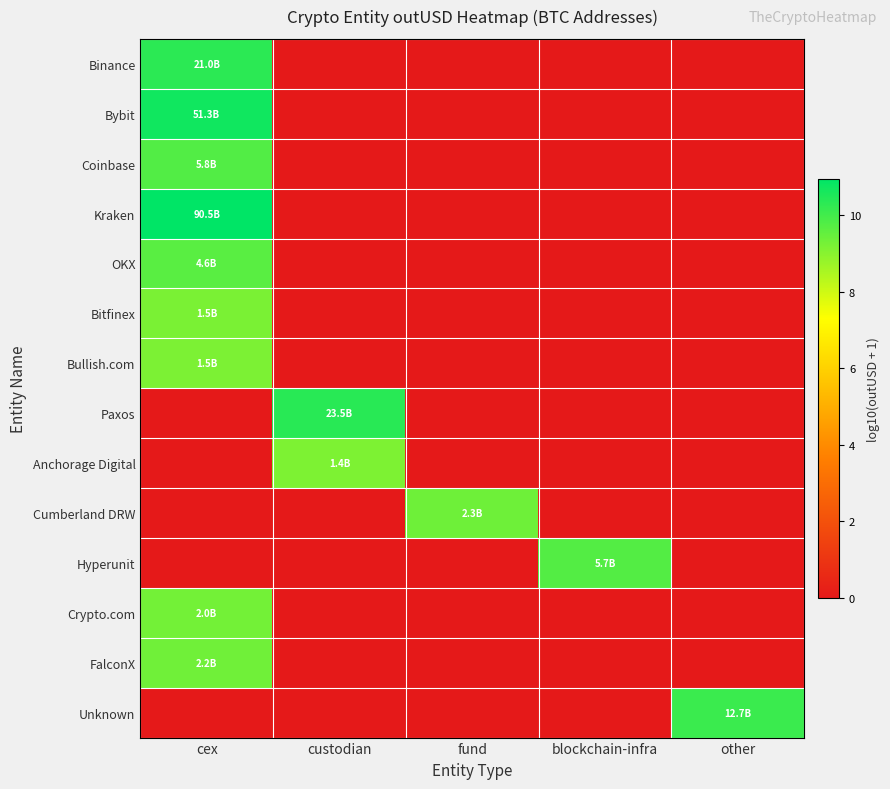

Reading left to right, transcribe all the data shown in this chart.

Binance: cex=10.3	custodian=0.0	fund=0.0	blockchain-infra=0.0	other=0.0
Bybit: cex=10.7	custodian=0.0	fund=0.0	blockchain-infra=0.0	other=0.0
Coinbase: cex=9.8	custodian=0.0	fund=0.0	blockchain-infra=0.0	other=0.0
Kraken: cex=11.0	custodian=0.0	fund=0.0	blockchain-infra=0.0	other=0.0
OKX: cex=9.7	custodian=0.0	fund=0.0	blockchain-infra=0.0	other=0.0
Bitfinex: cex=9.2	custodian=0.0	fund=0.0	blockchain-infra=0.0	other=0.0
Bullish.com: cex=9.2	custodian=0.0	fund=0.0	blockchain-infra=0.0	other=0.0
Paxos: cex=0.0	custodian=10.4	fund=0.0	blockchain-infra=0.0	other=0.0
Anchorage Digital: cex=0.0	custodian=9.1	fund=0.0	blockchain-infra=0.0	other=0.0
Cumberland DRW: cex=0.0	custodian=0.0	fund=9.4	blockchain-infra=0.0	other=0.0
Hyperunit: cex=0.0	custodian=0.0	fund=0.0	blockchain-infra=9.8	other=0.0
Crypto.com: cex=9.3	custodian=0.0	fund=0.0	blockchain-infra=0.0	other=0.0
FalconX: cex=9.3	custodian=0.0	fund=0.0	blockchain-infra=0.0	other=0.0
Unknown: cex=0.0	custodian=0.0	fund=0.0	blockchain-infra=0.0	other=10.1